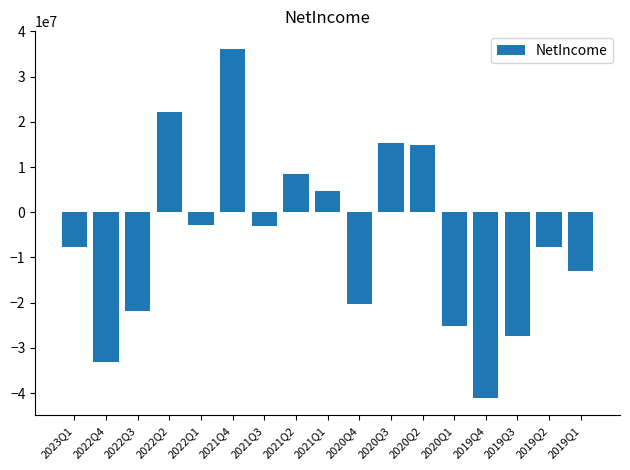

What is the change in value from 2019Q4 to 2019Q1?

+28197000